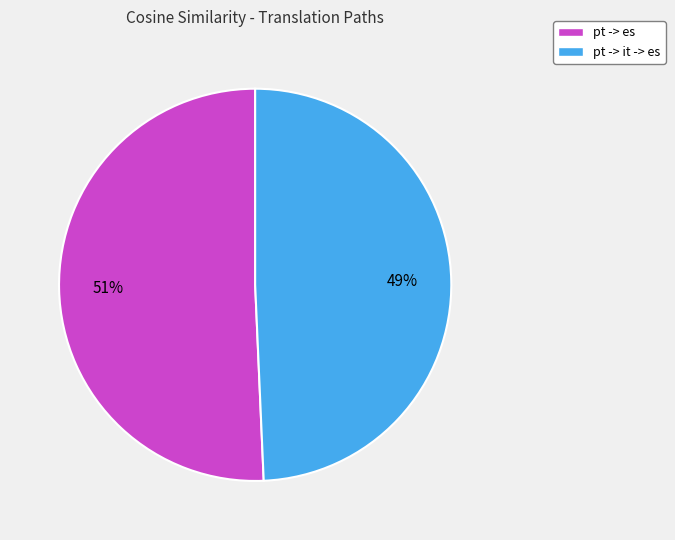

How many segments does this pie chart have?

2